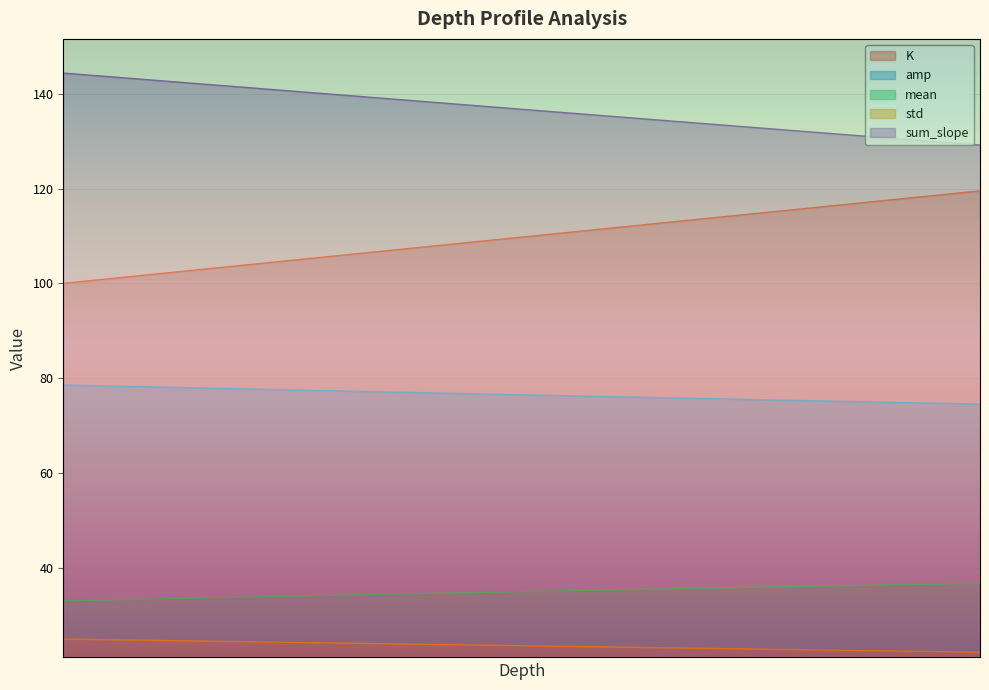

True or false: K and mean intersect in this chart.

False